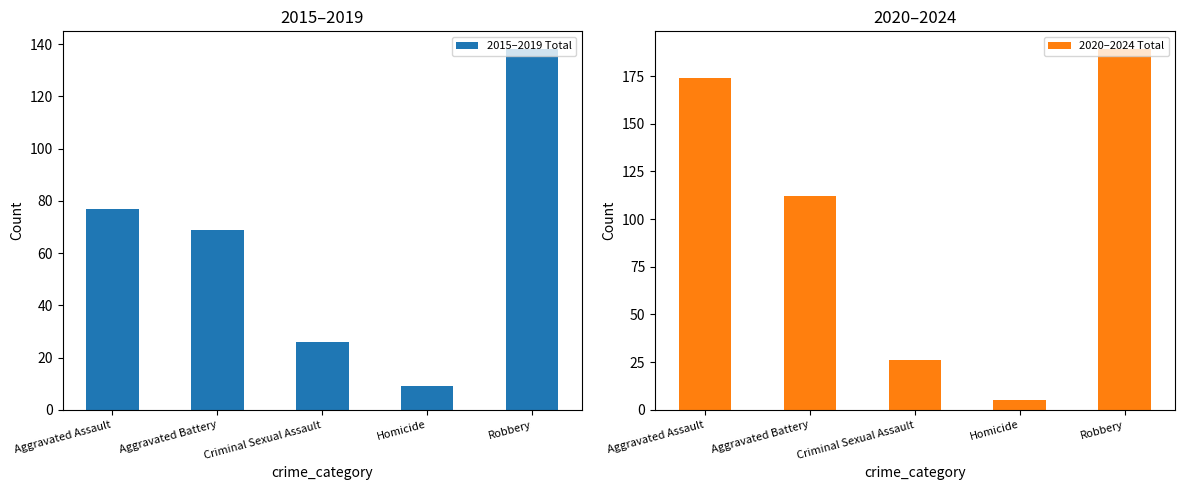

How many bars are there in total?

10